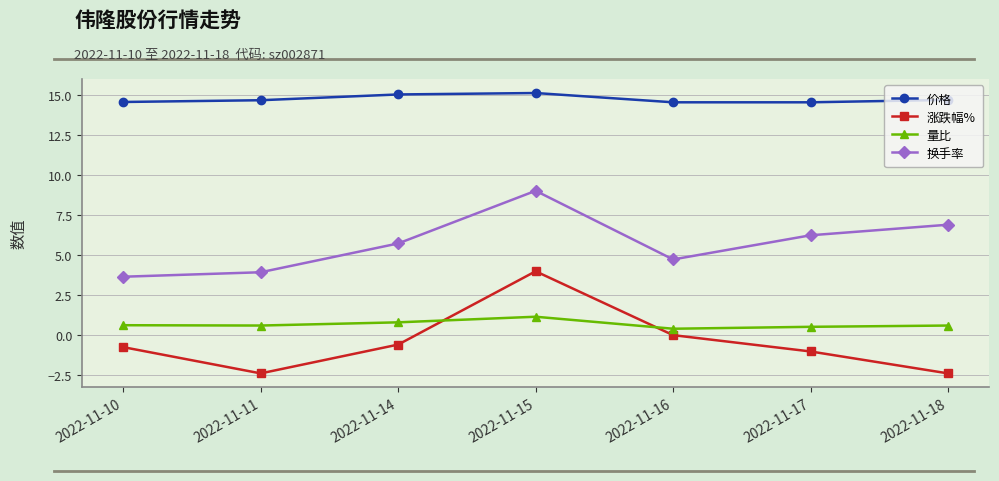

What is the value of the 换手率 point at the 2nd from the left?

3.9